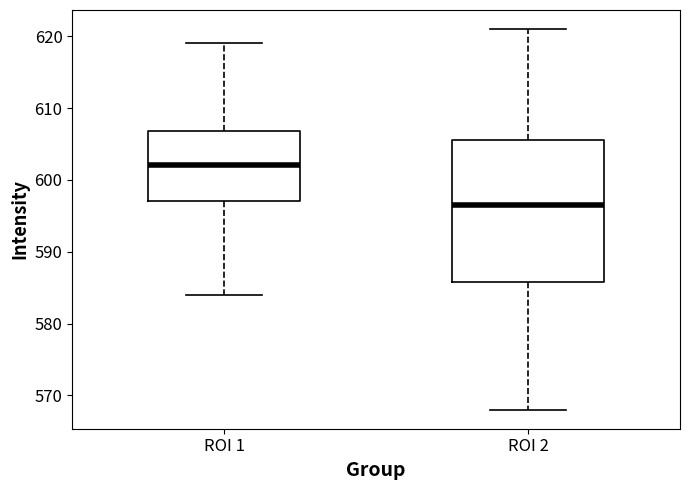

Reading left to right, read every box against the y-axis: the position of its median line, the range the box covers, and the ends of its whiskers. The values are not printed on the chart, so give them approximately, as read against the axis.

ROI 1: median 602, box 597 to 607, whiskers 584 to 619
ROI 2: median 597, box 586 to 606, whiskers 568 to 621